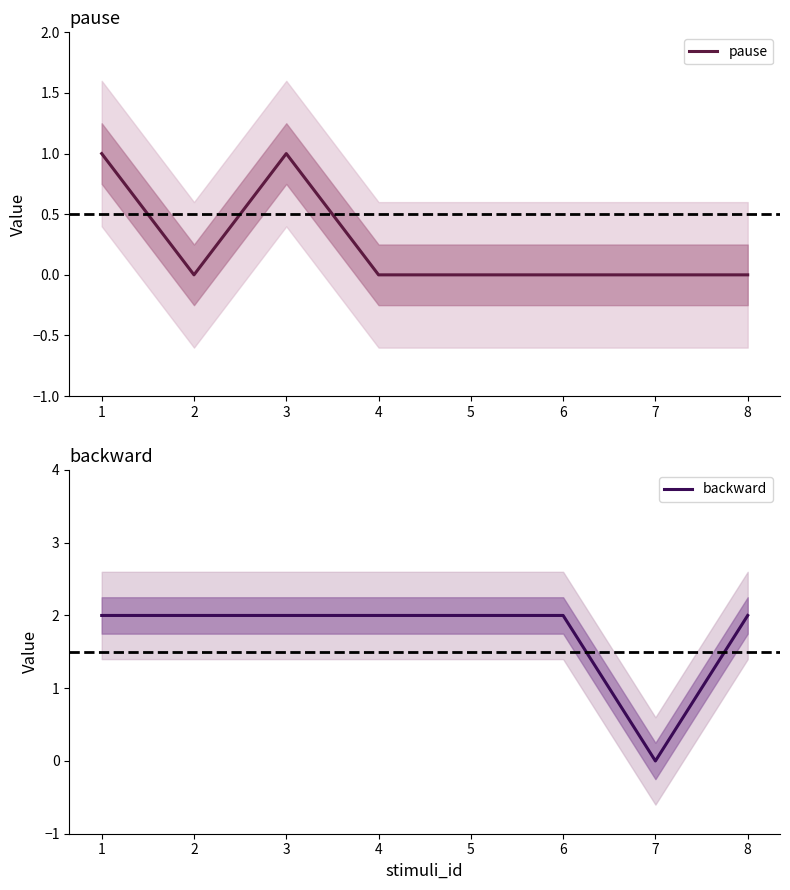

At which category does the chart reach its minimum across all series?

2